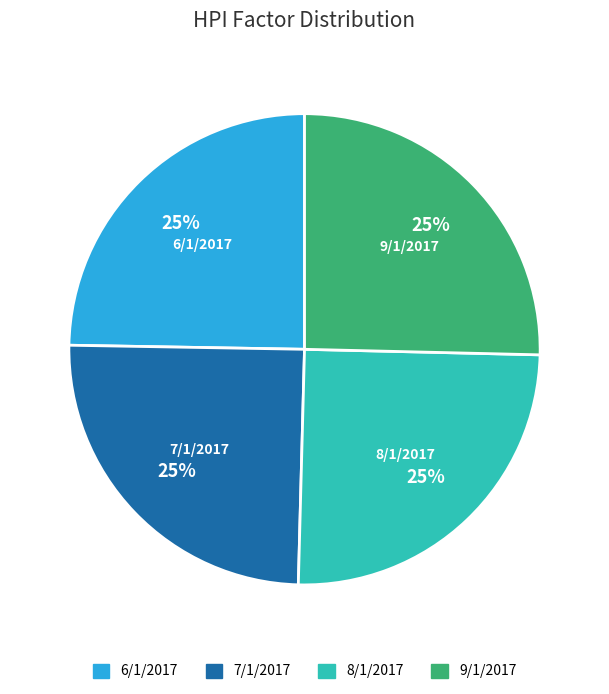

To the nearest percent, what is the average slice percentage?

25%